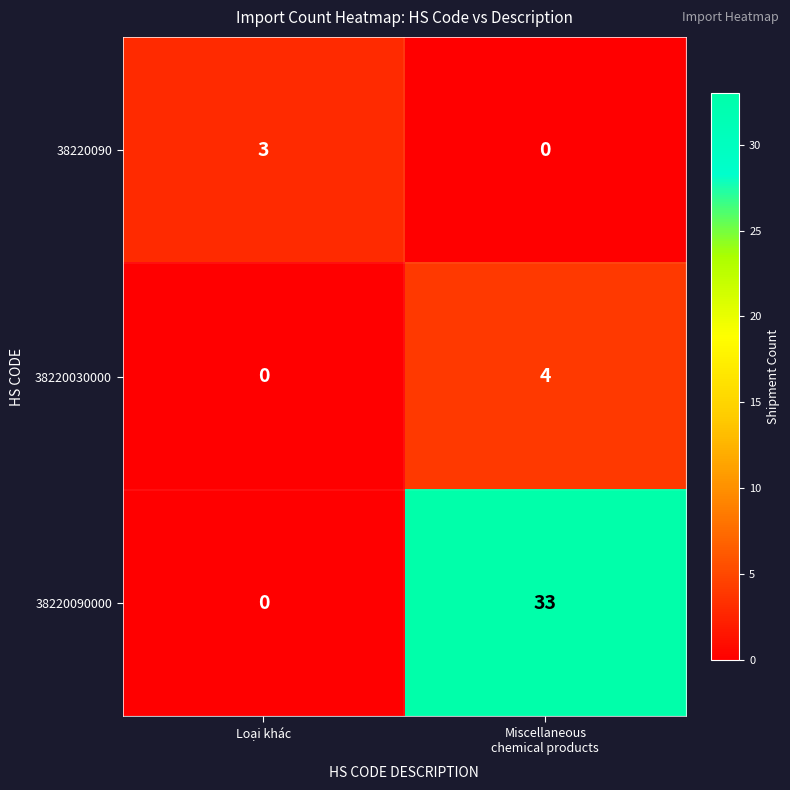

What is the approximate value of 38220090 at Loại khác?

3